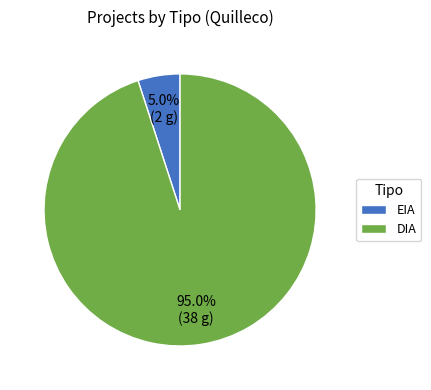

Does DIA represent more than half of the total?

Yes